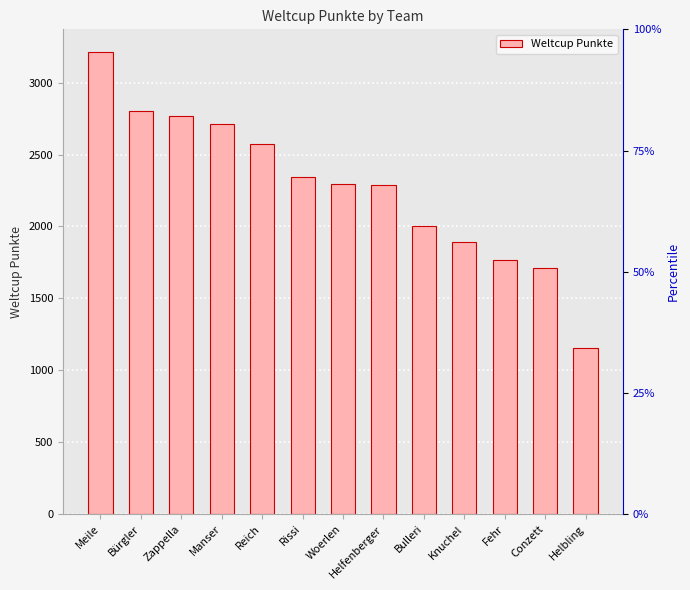

What is the sum of all values?

29526